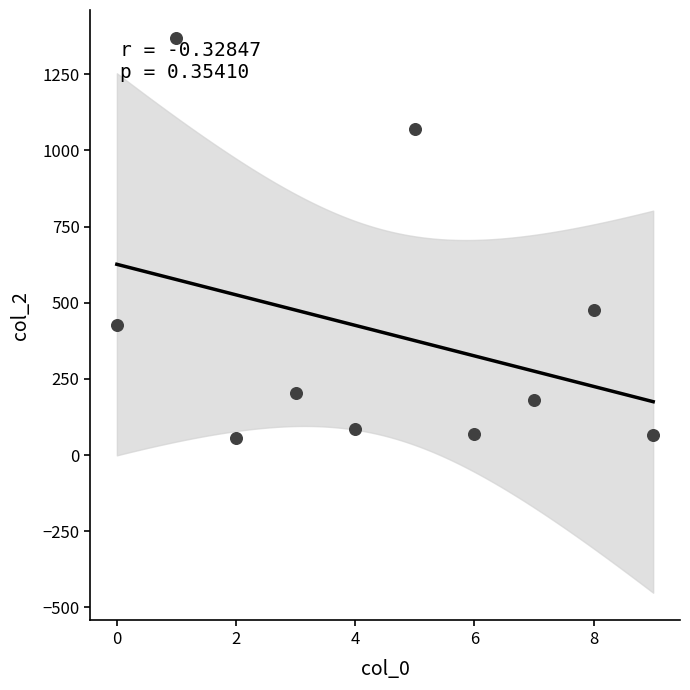

What Y value in the scatter plot is closest to 712?

478